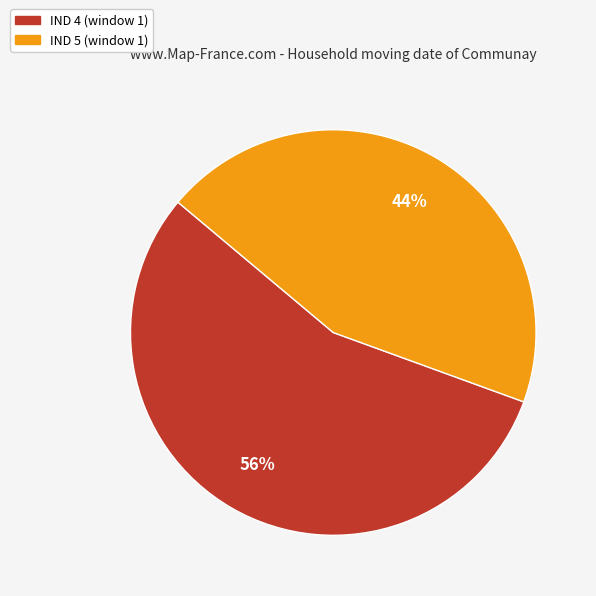

Which has a higher value, IND 4 (window 1) or IND 5 (window 1)?

IND 4 (window 1)